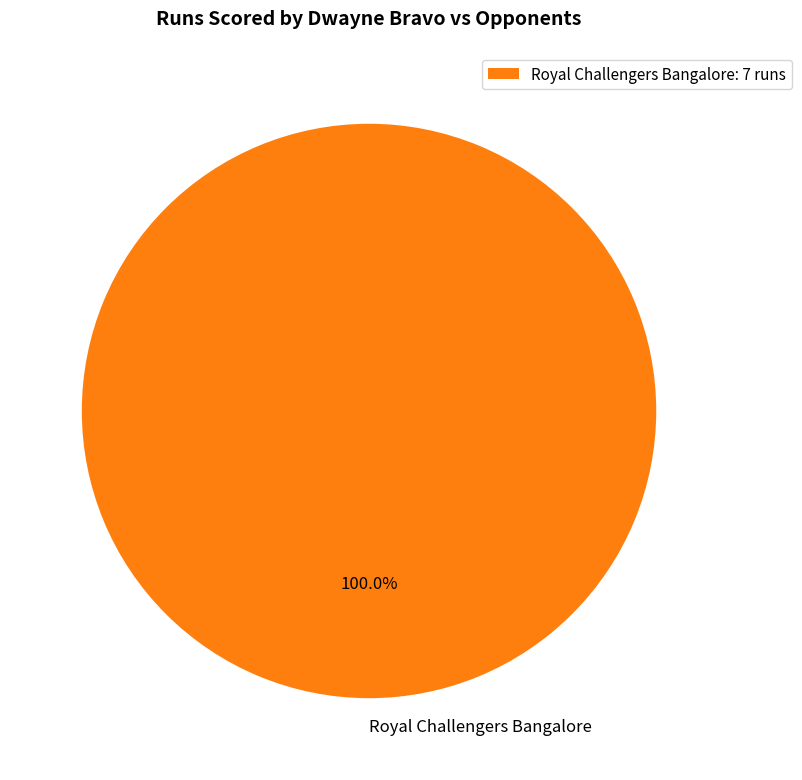

Is there a majority slice in this chart?

Yes